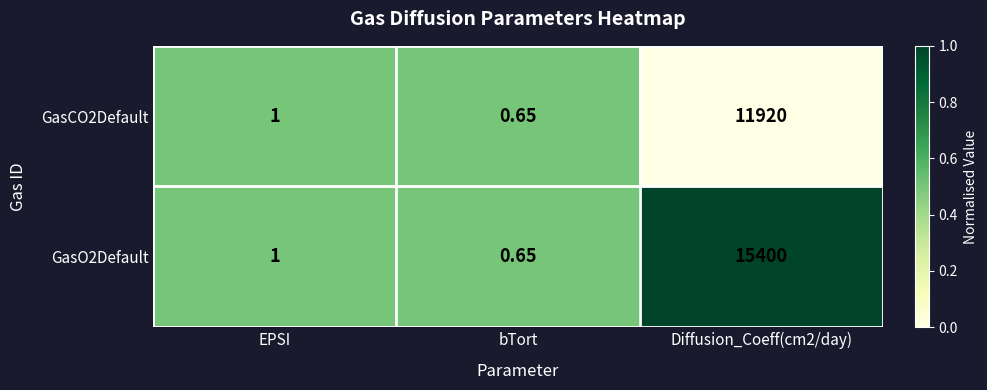

At which category does the chart reach its minimum across all series?

bTort